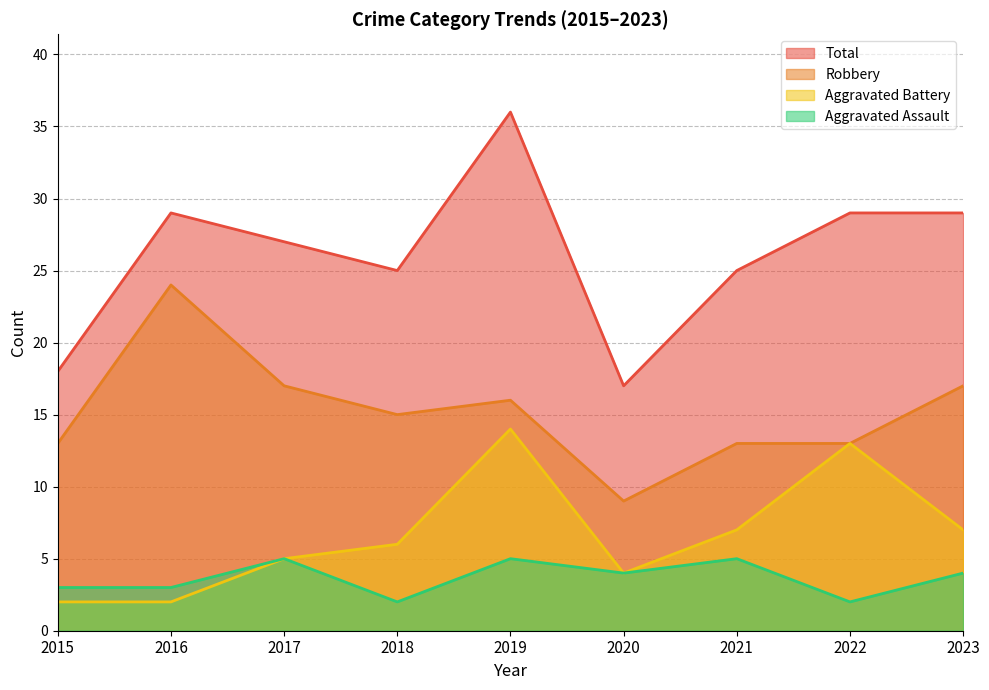

What is the spread (max minus min) of values at 2016?

27